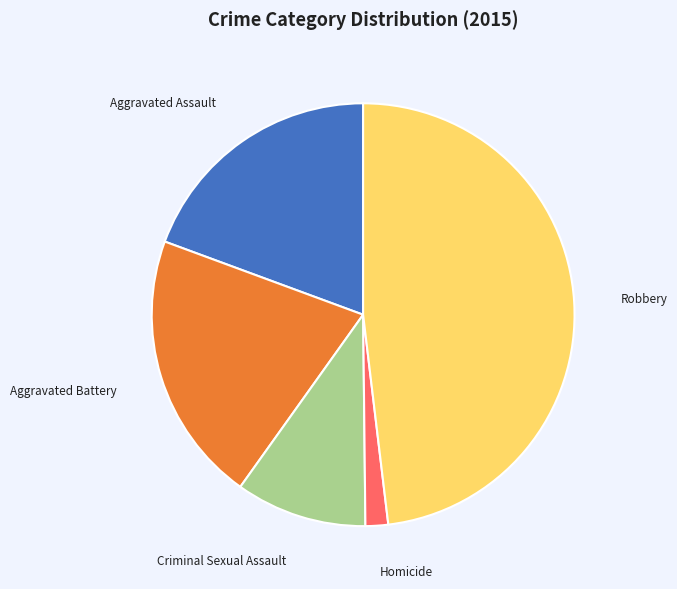

Rank the categories by value from lowest to highest.

Homicide, Criminal Sexual Assault, Aggravated Assault, Aggravated Battery, Robbery